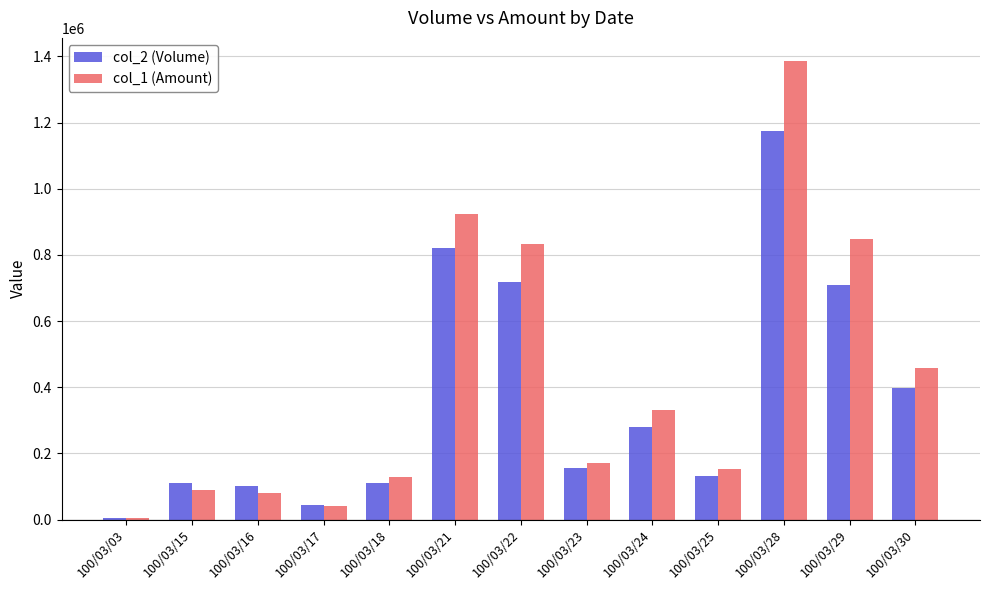

Which category has the highest value in the col_1 (Amount) series?

100/03/28